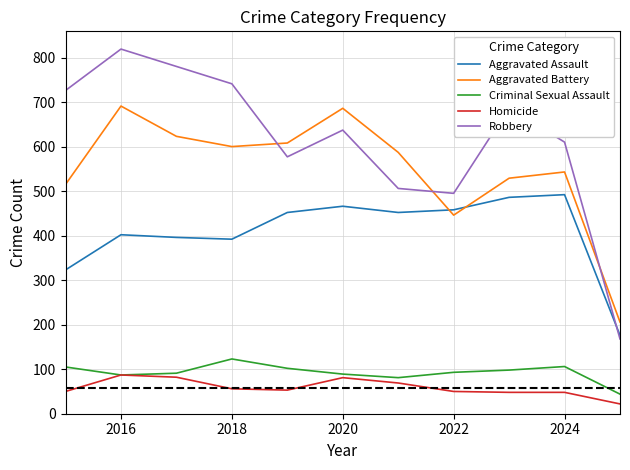

Does the chart display data point markers on the line(s)?

No